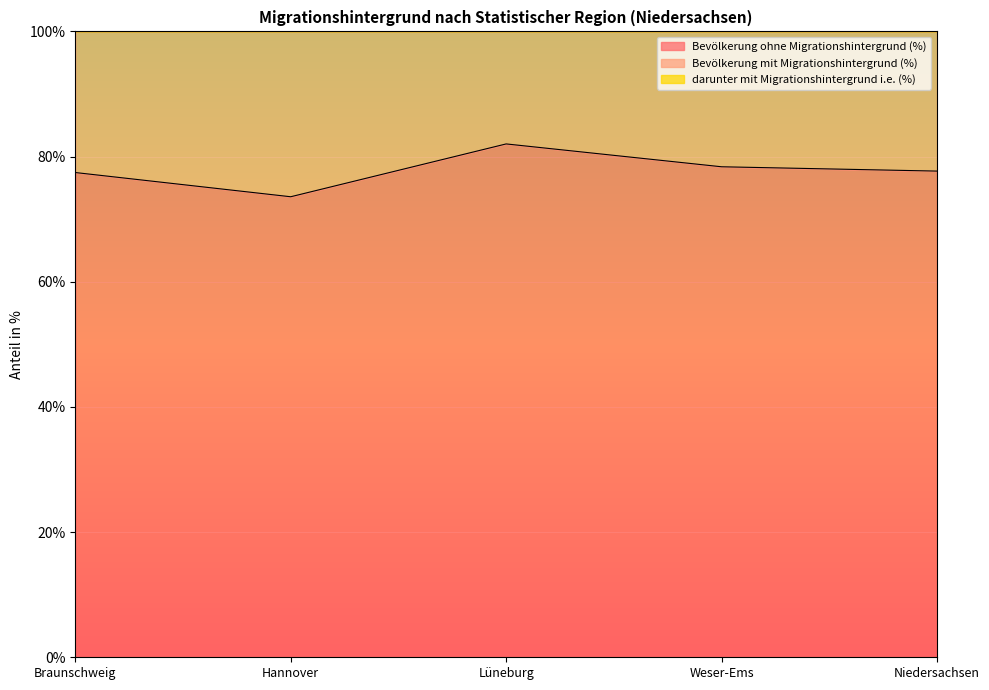

Count the number of categories in the chart.

5